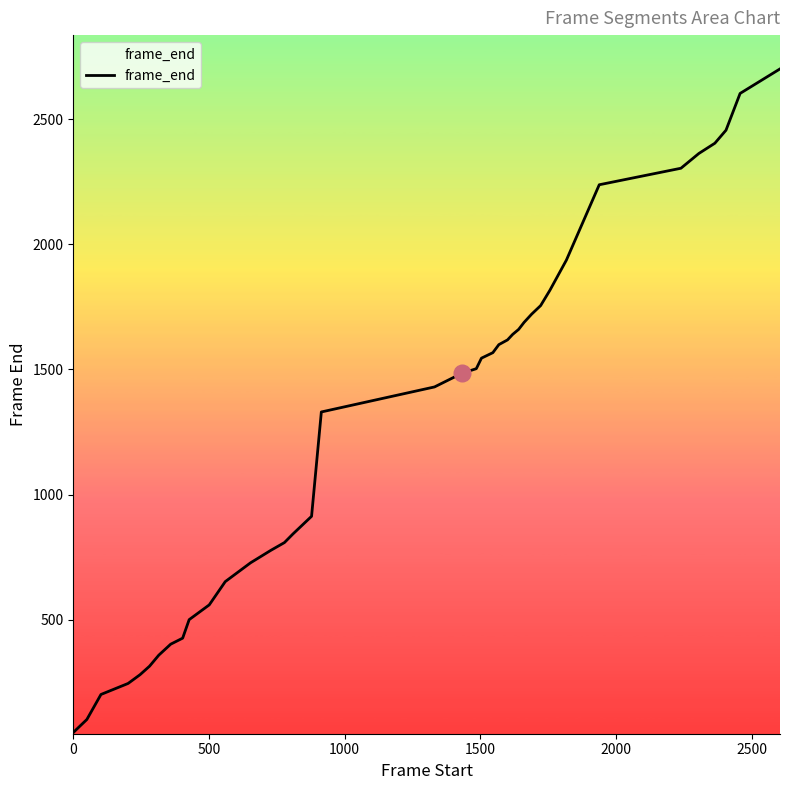

What is the greatest value displayed?

2701